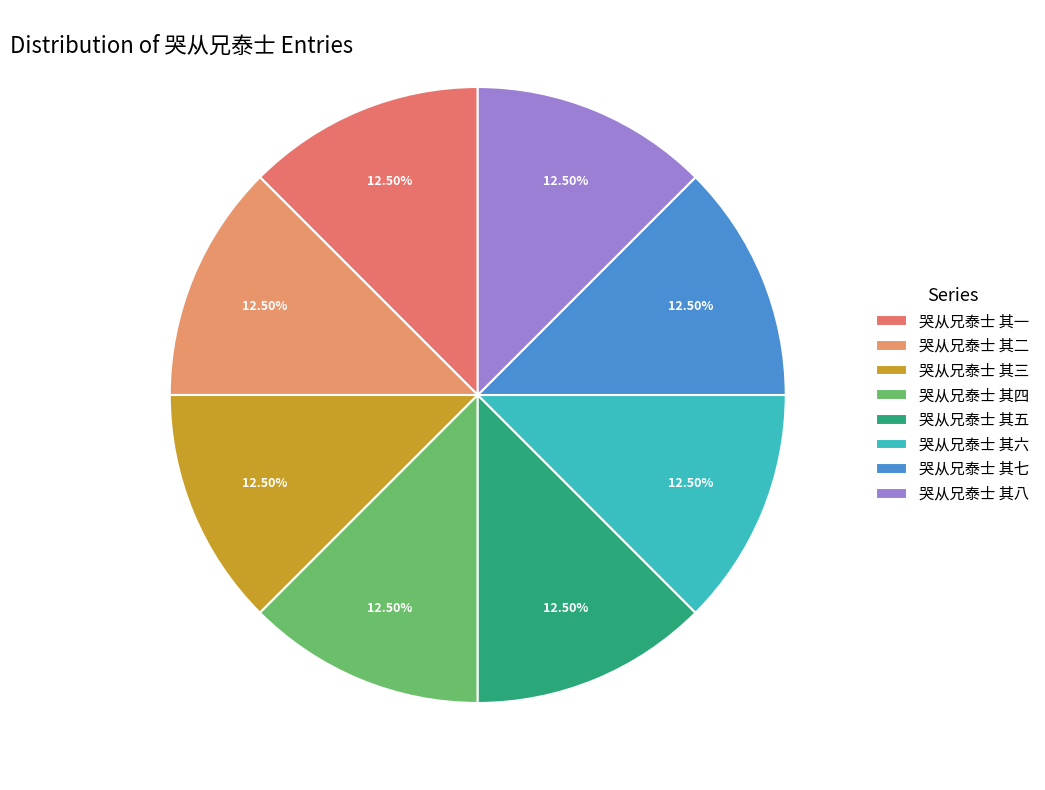

Is it true that 哭从兄泰士 其一 is 1% of the pie?

False